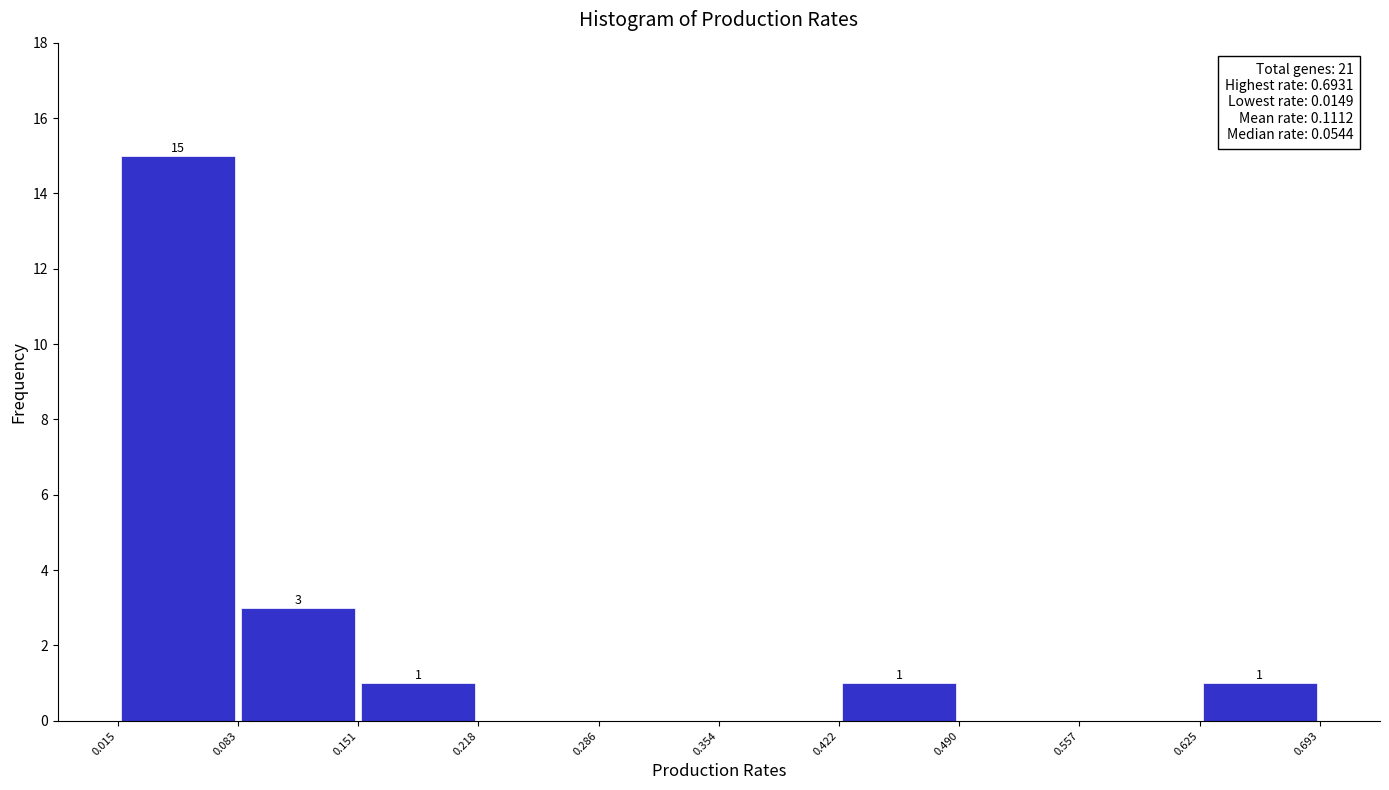

Over which range of the x-axis is the bar tallest?

0.015 to 0.083